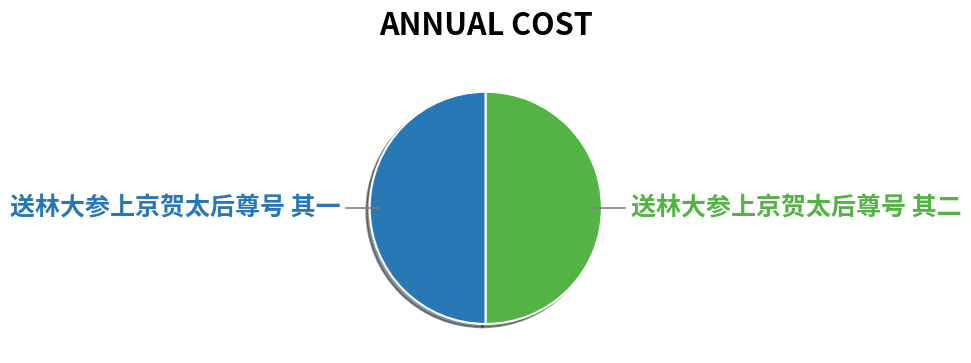

To the nearest percent, what portion does 送林大参上京贺太后尊号 其一 represent?

50%